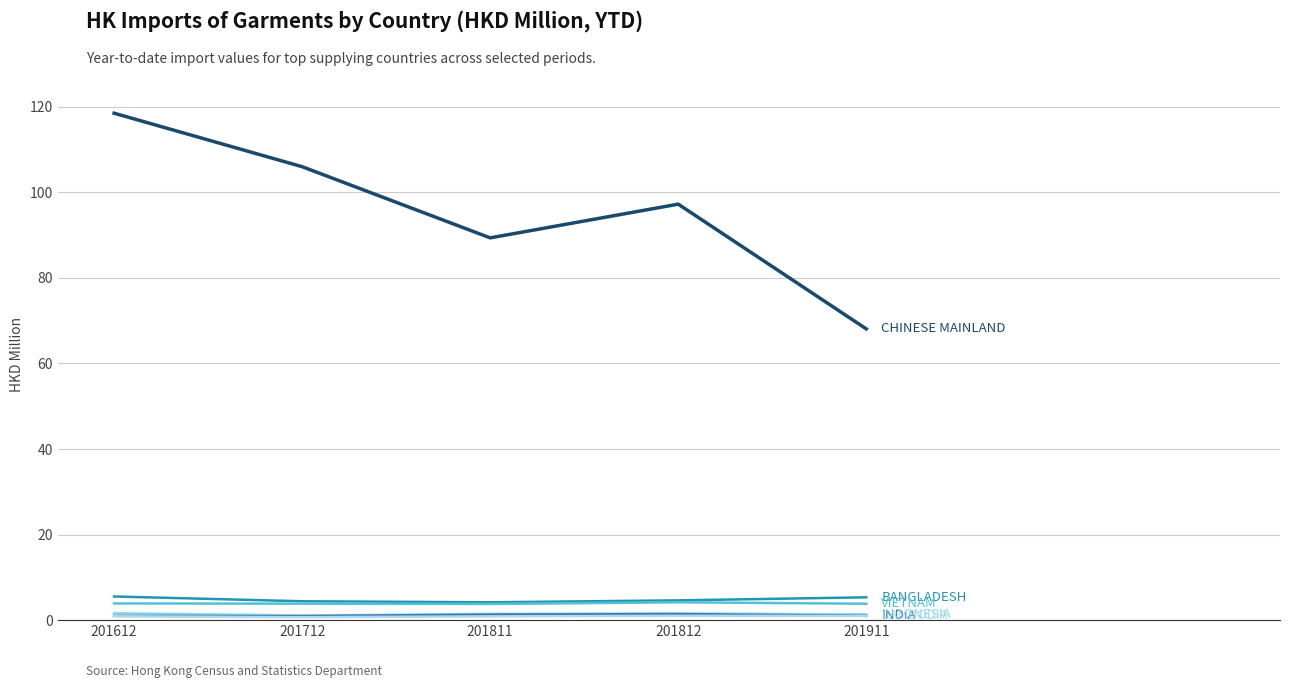

Is this an area chart (filled region under the line)?

No